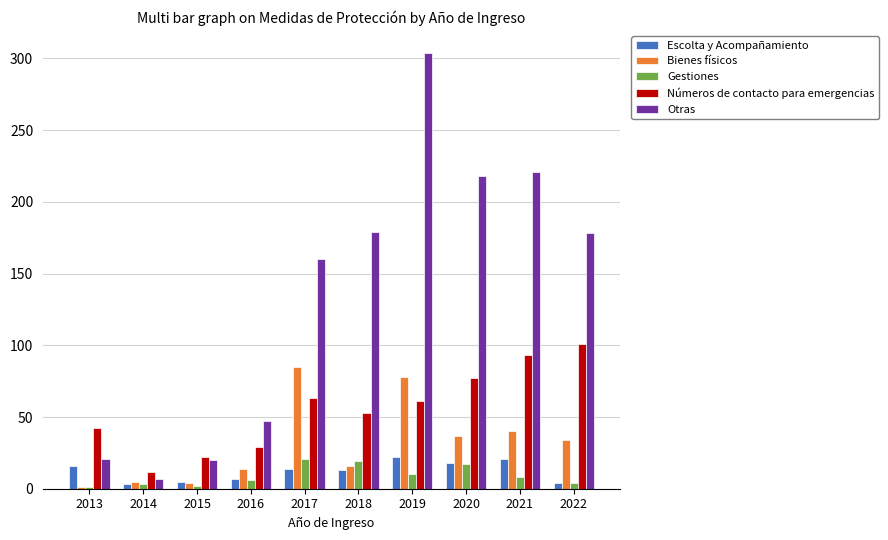

What is the difference between the highest and lowest values at 2020?

201